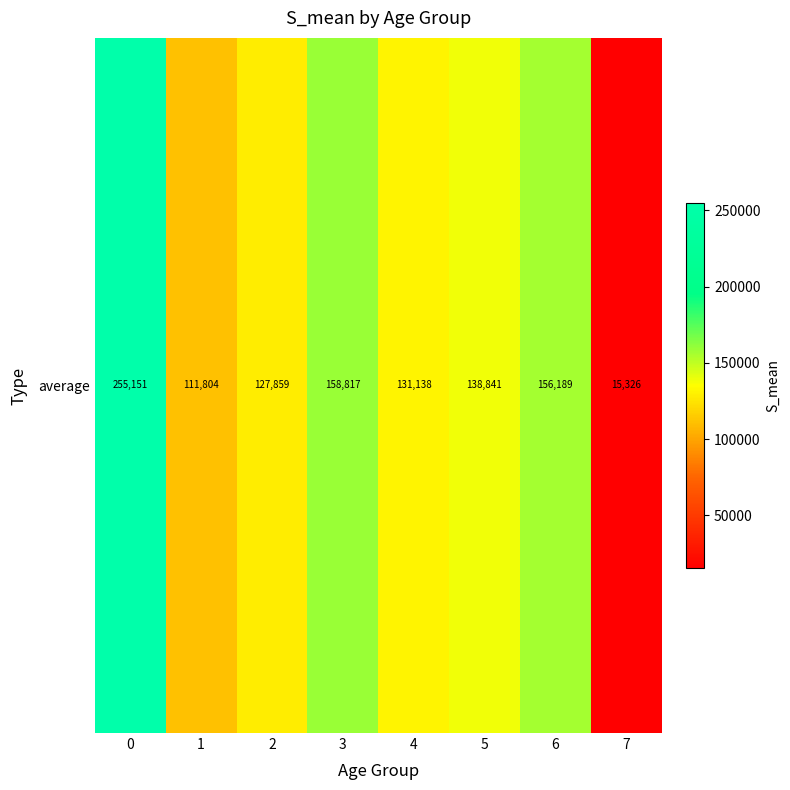

What is the difference between the values at 7 and 5?

123514.7